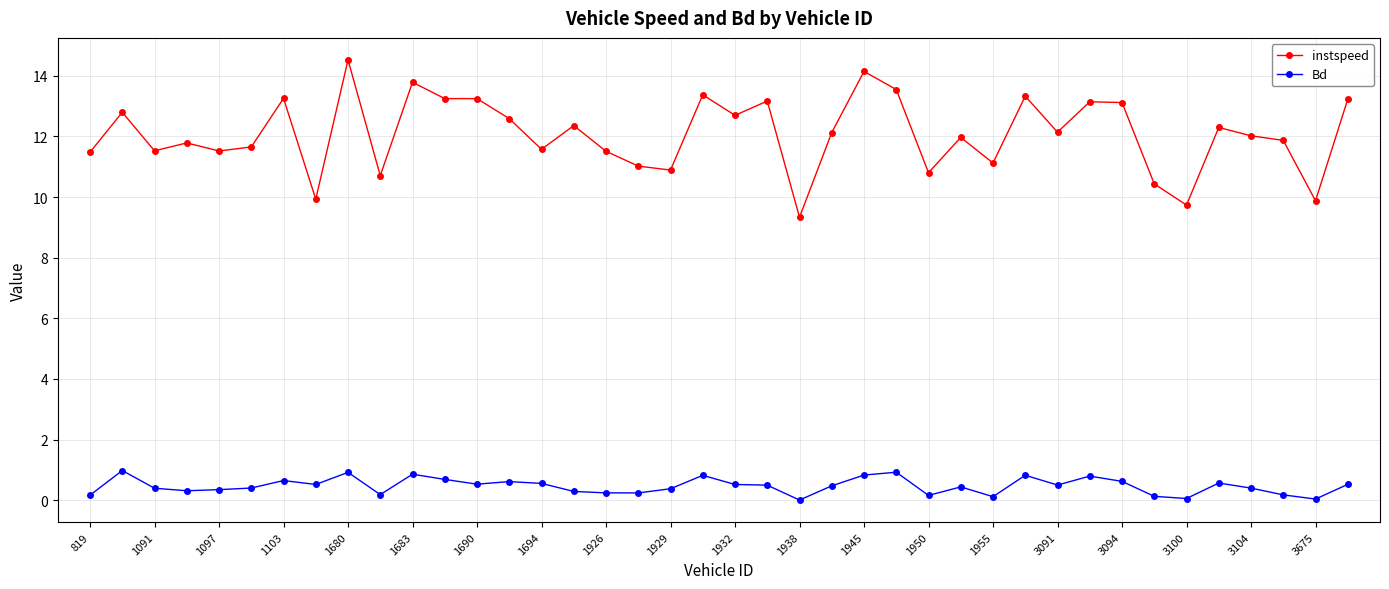

What is the value of the instspeed point at the 11th from the left?

13.8